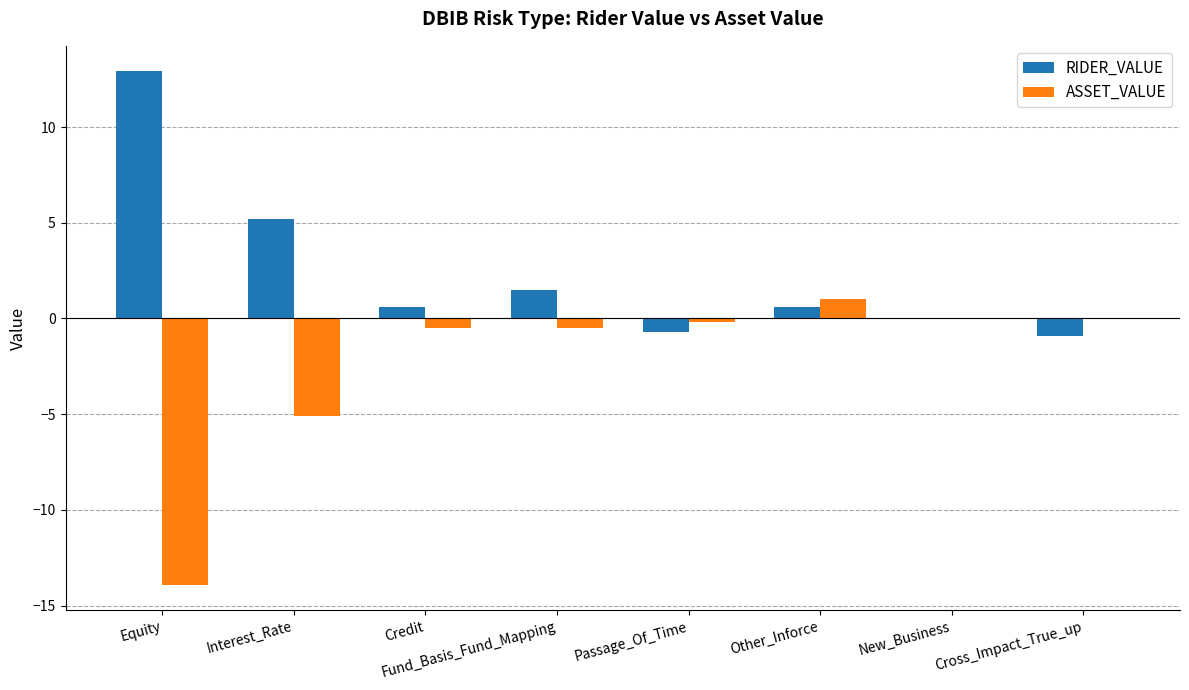

What value does the ASSET_VALUE series have at Other_Inforce?

1.0